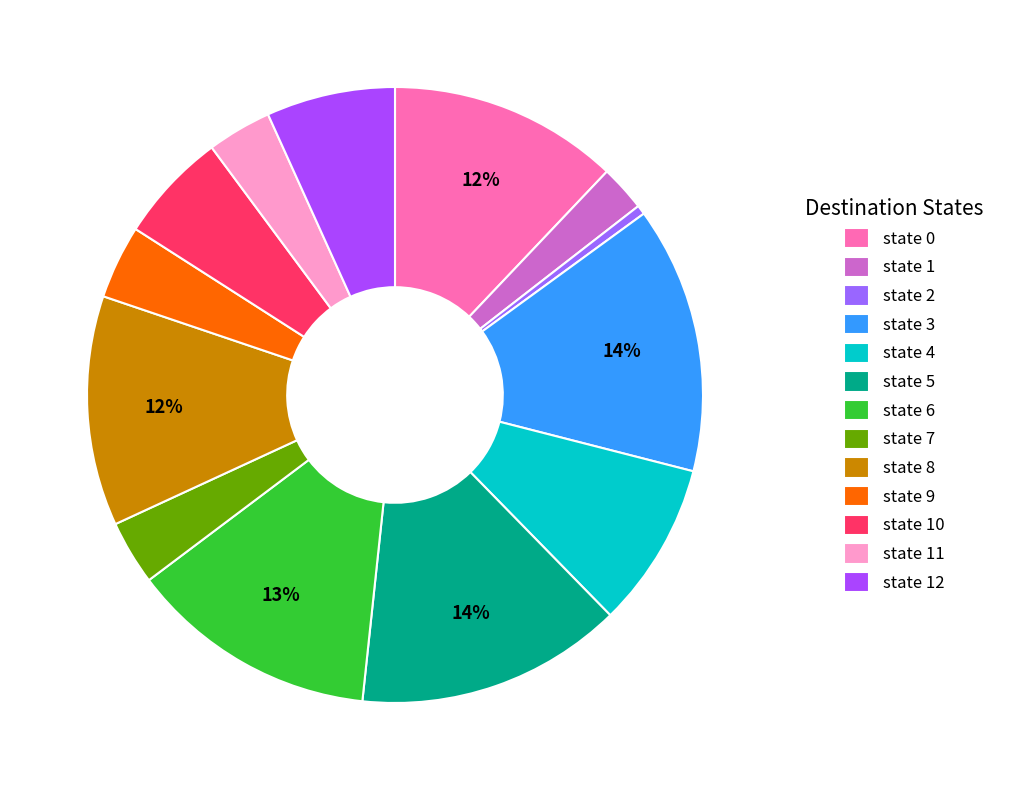

To the nearest percent, what is the difference between the state 11 and state 4 slice percentages?

5%